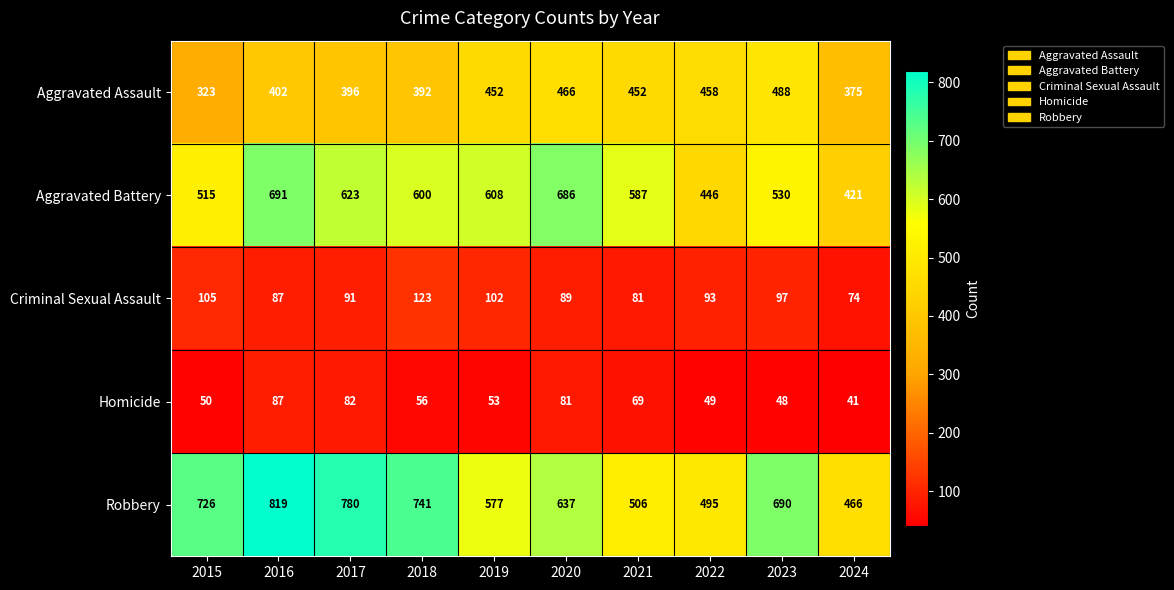

What is the difference between the maximum and minimum values in the Criminal Sexual Assault series?

49